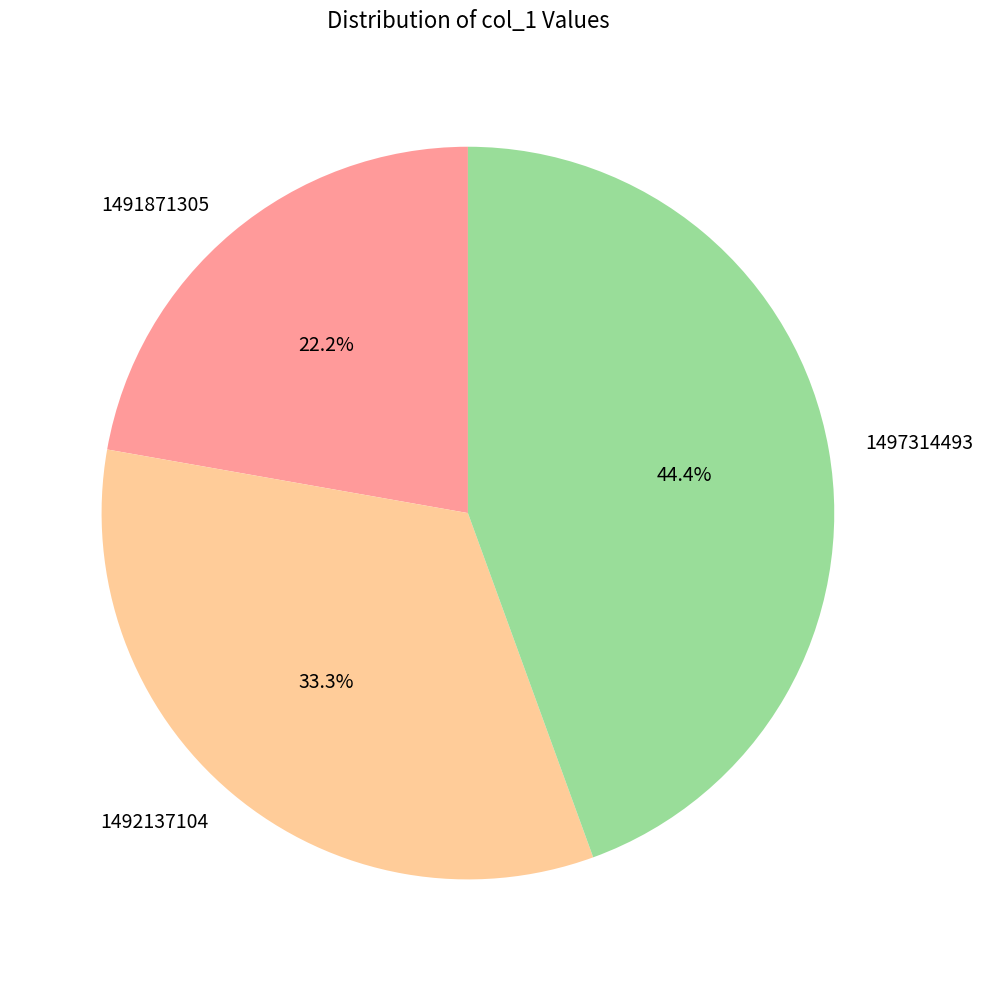

What is the largest slice in the pie chart?

1497314493